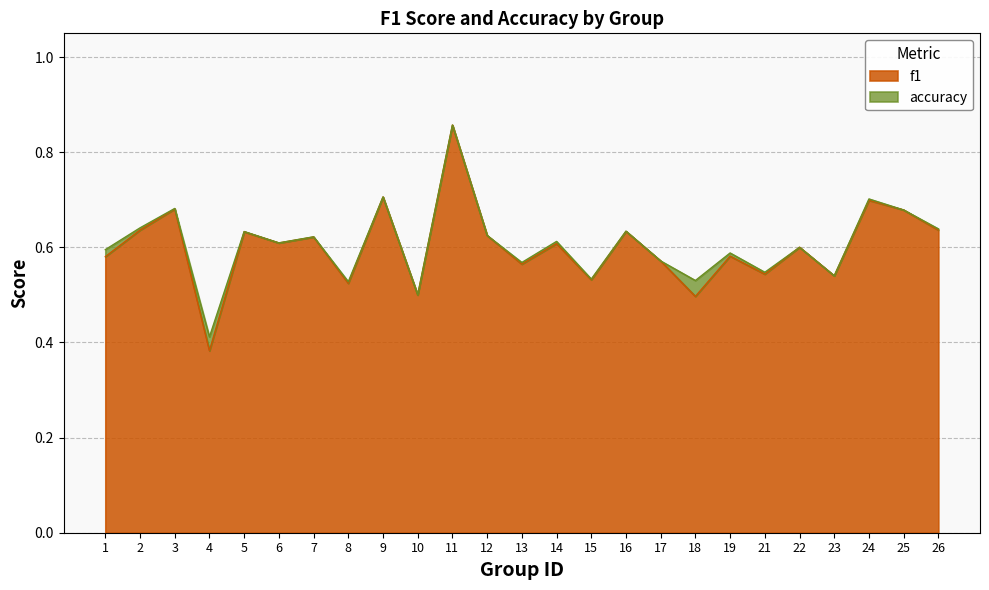

What is the greatest value displayed?

0.9